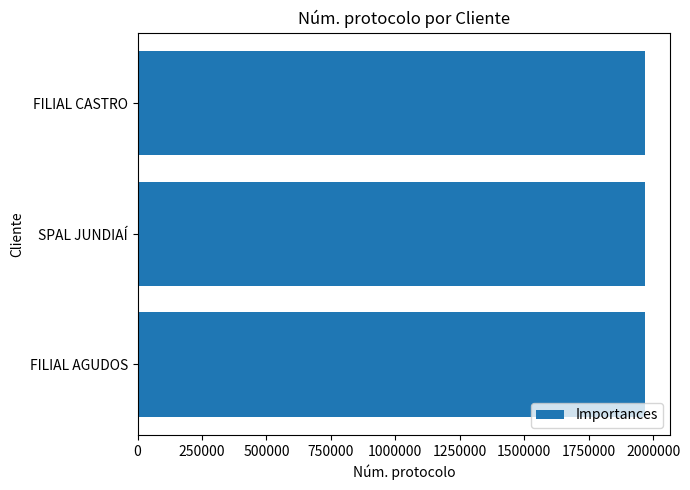

What is the sum of all values?

5902496